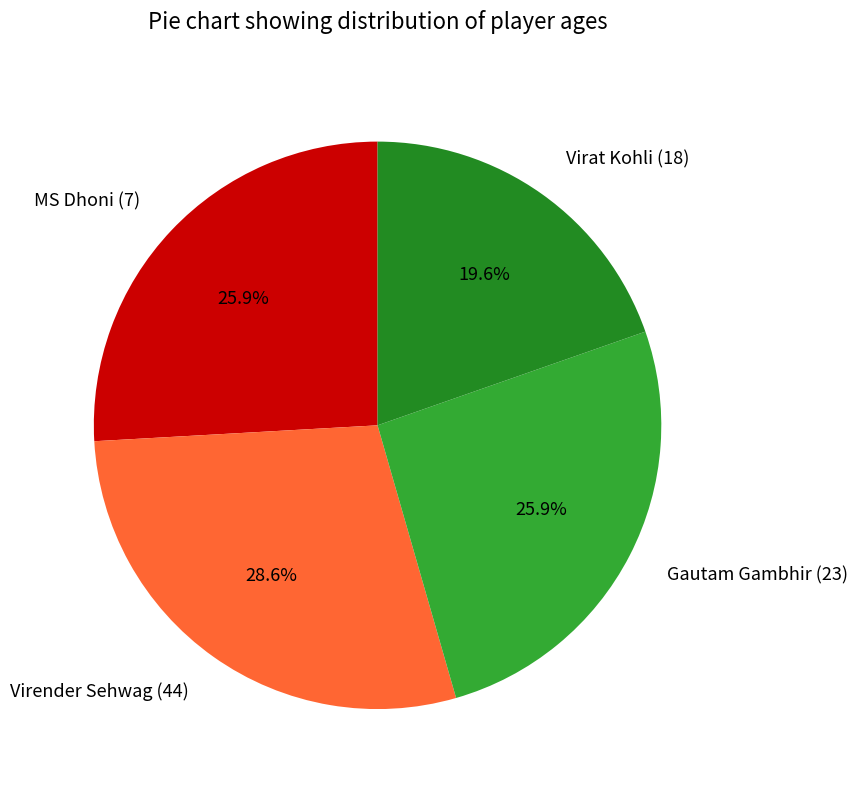

Approximately how many times larger is the value at Virender Sehwag (44) compared to MS Dhoni (7)?

1.1